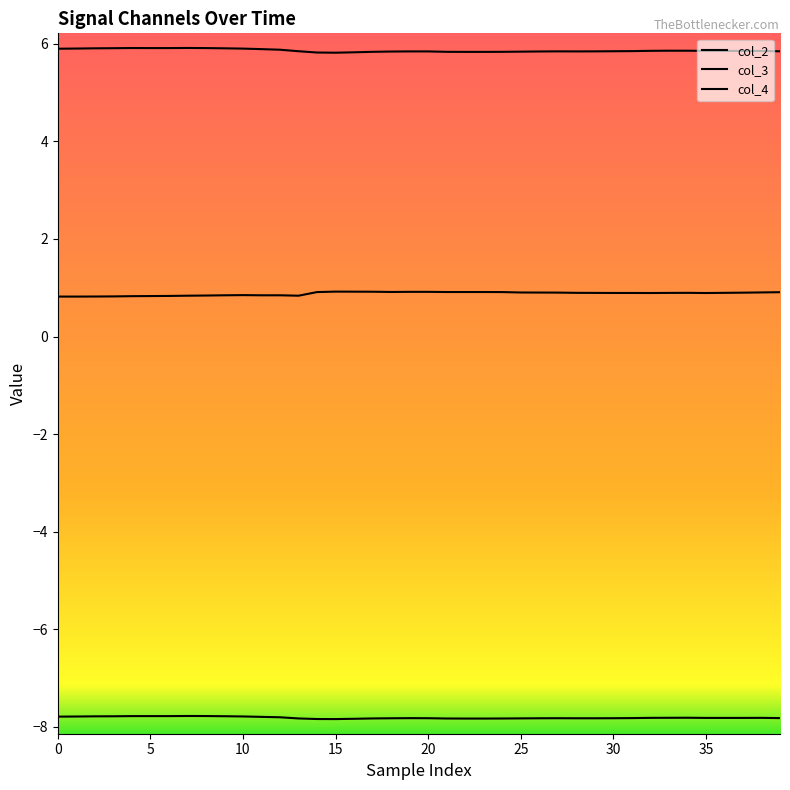

At how many categories does at least one series exceed 0?

40